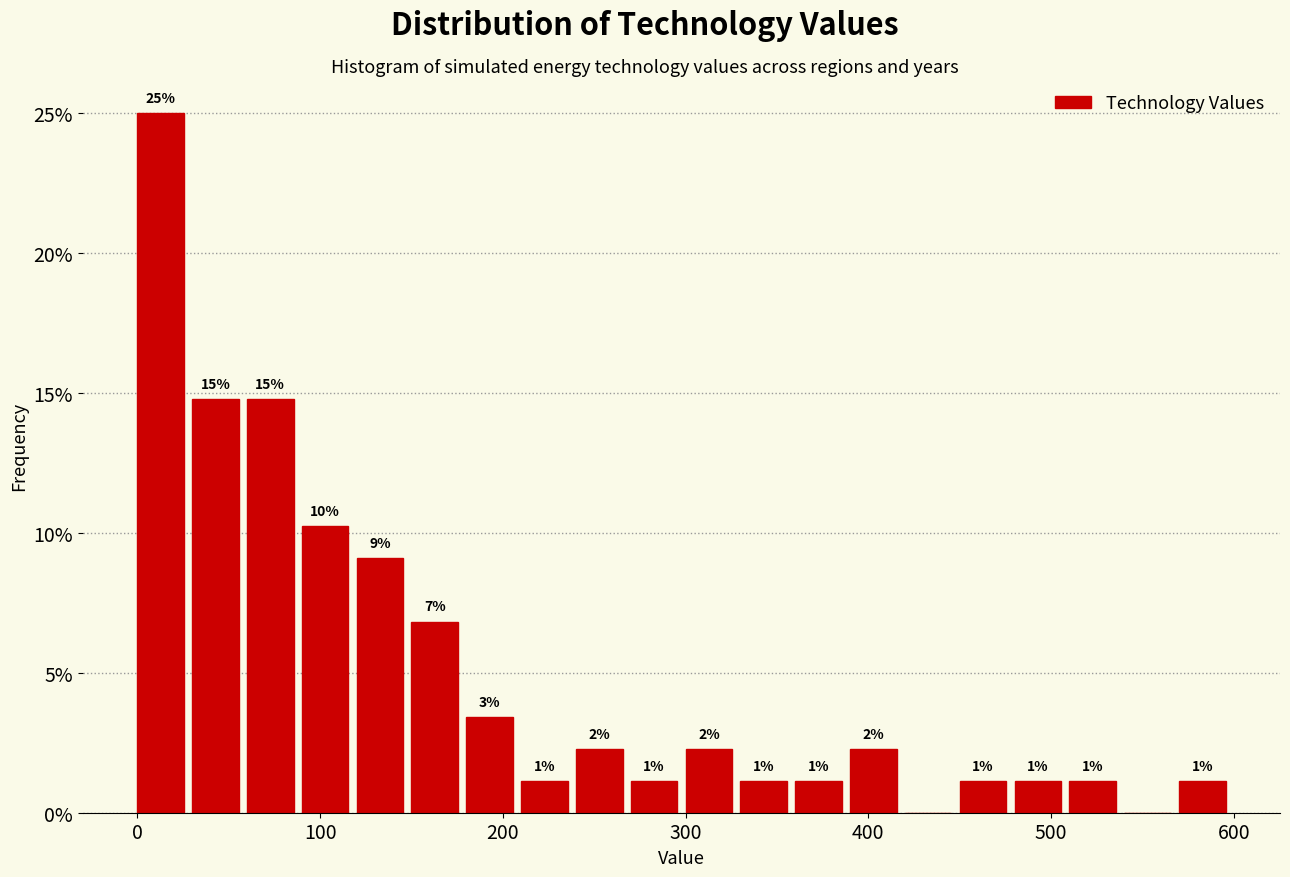

Around what value on the x-axis is the tallest bar? Give the approximate position of its centre, as read against the axis.

10